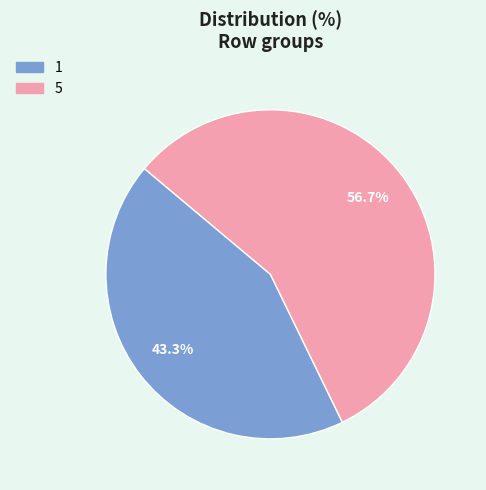

What is the largest slice in the pie chart?

5